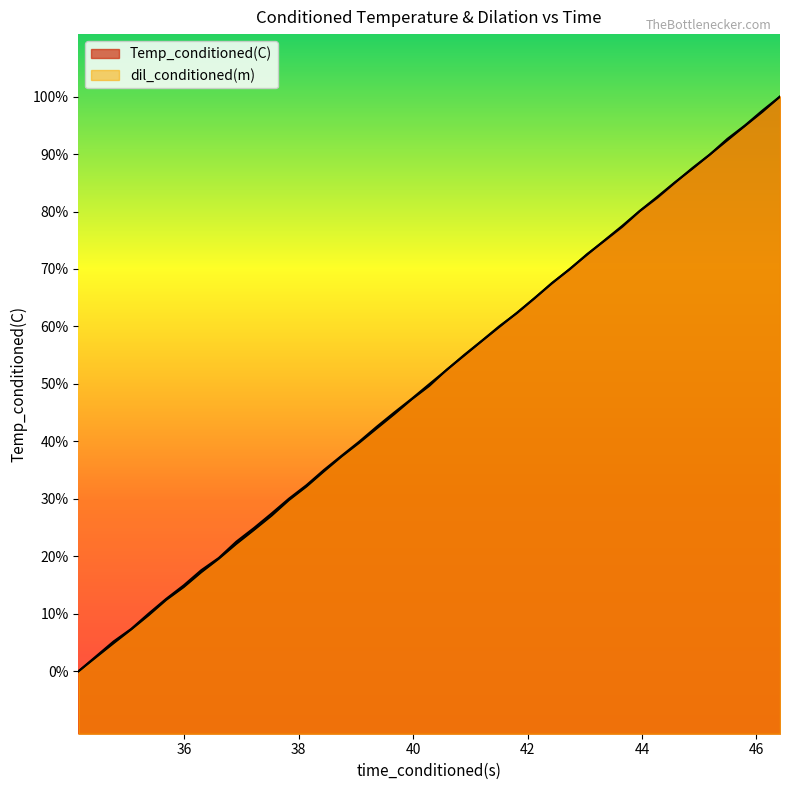

What is the sum of all Temp_conditioned(C) values?

19454.1